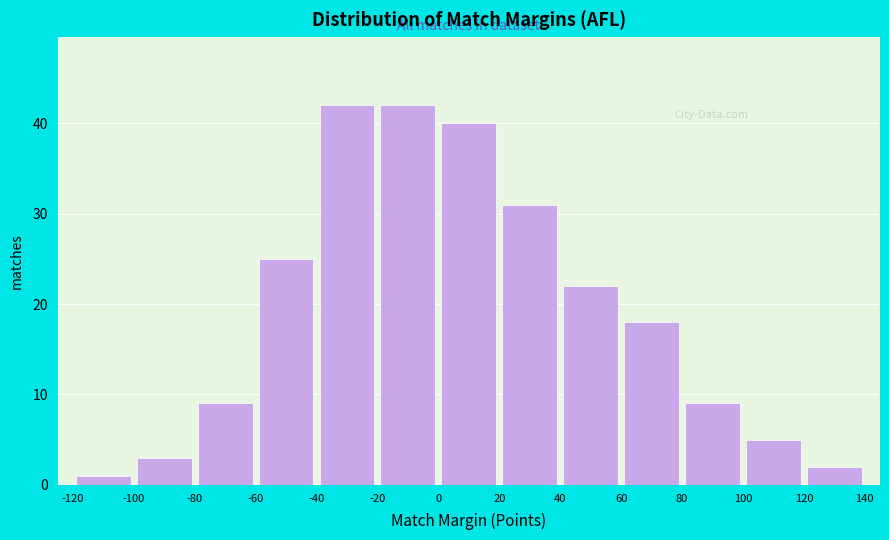

Reading left to right, transcribe this chart: for each bar, give the range it covers on the x-axis and its height. The values are not printed on the chart, so give them approximately, as read against the axis.

-120 to -100: 1
-100 to -80: 3
-80 to -60: 9
-60 to -40: 25
-40 to -20: 42
-20 to 0: 42
0 to 20: 40
20 to 40: 31
40 to 60: 22
60 to 80: 18
80 to 100: 9
100 to 120: 5
120 to 140: 2